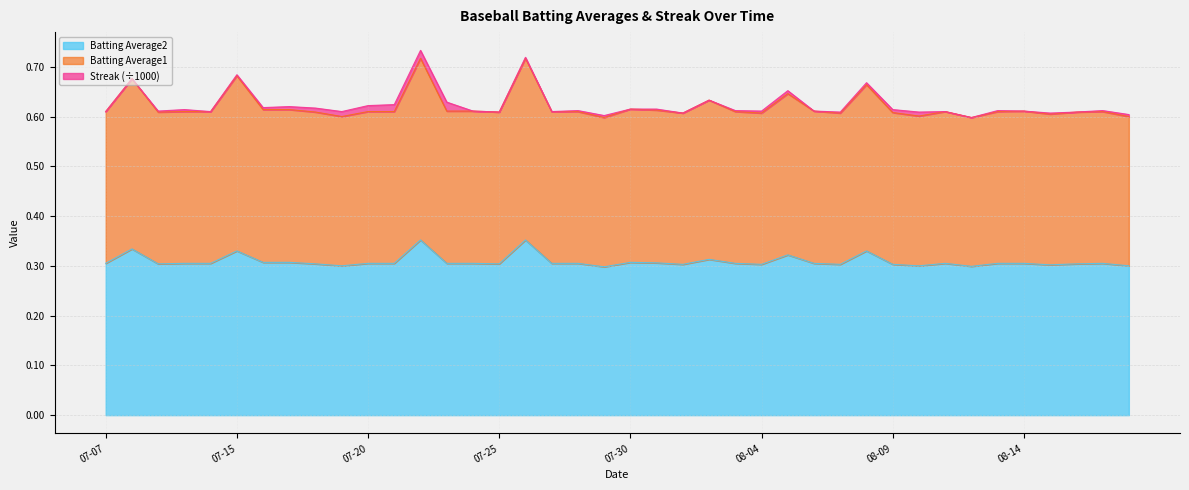

How many lines are shown in the chart?

3